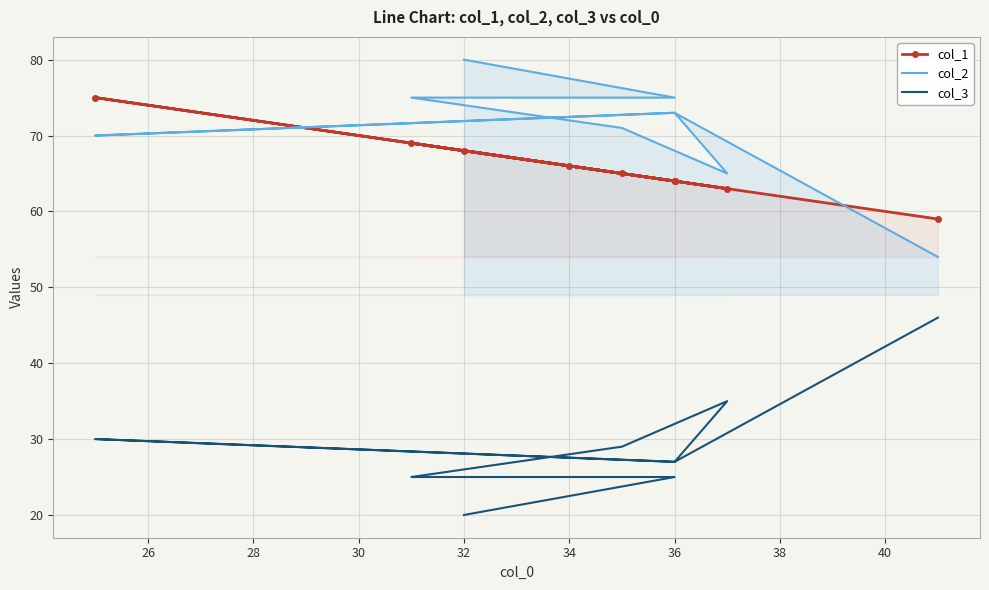

The col_2 series shows 19 at 38. True or false?

False